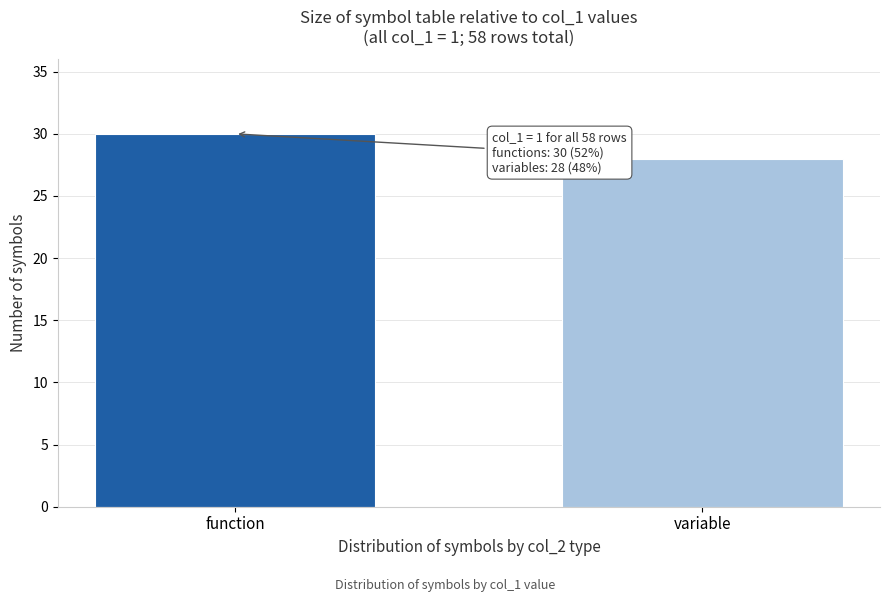

Reading left to right, list all the values displayed in this chart.

function=30	variable=28